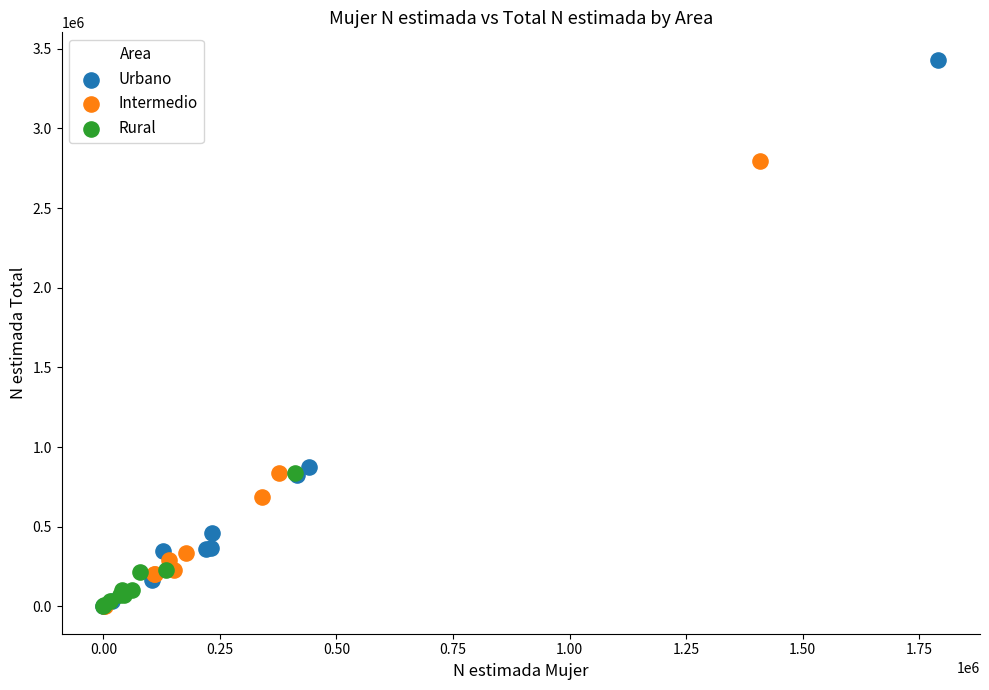

Which series reaches the maximum Y coordinate?

Urbano